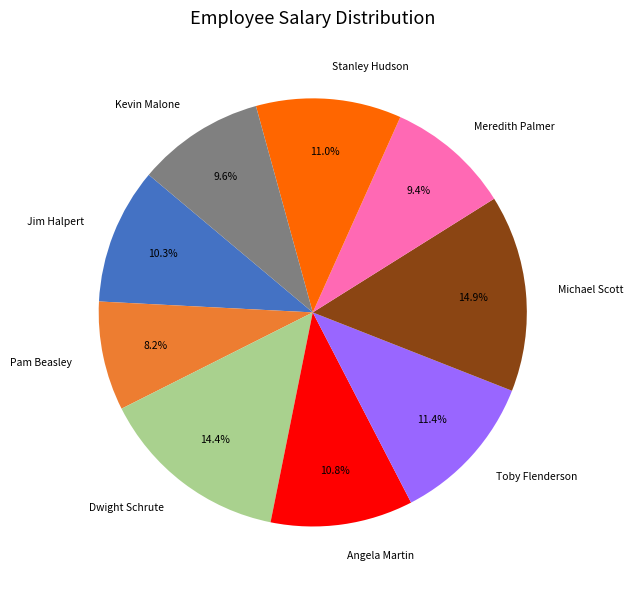

Is there any slice that represents more than half of the pie?

No